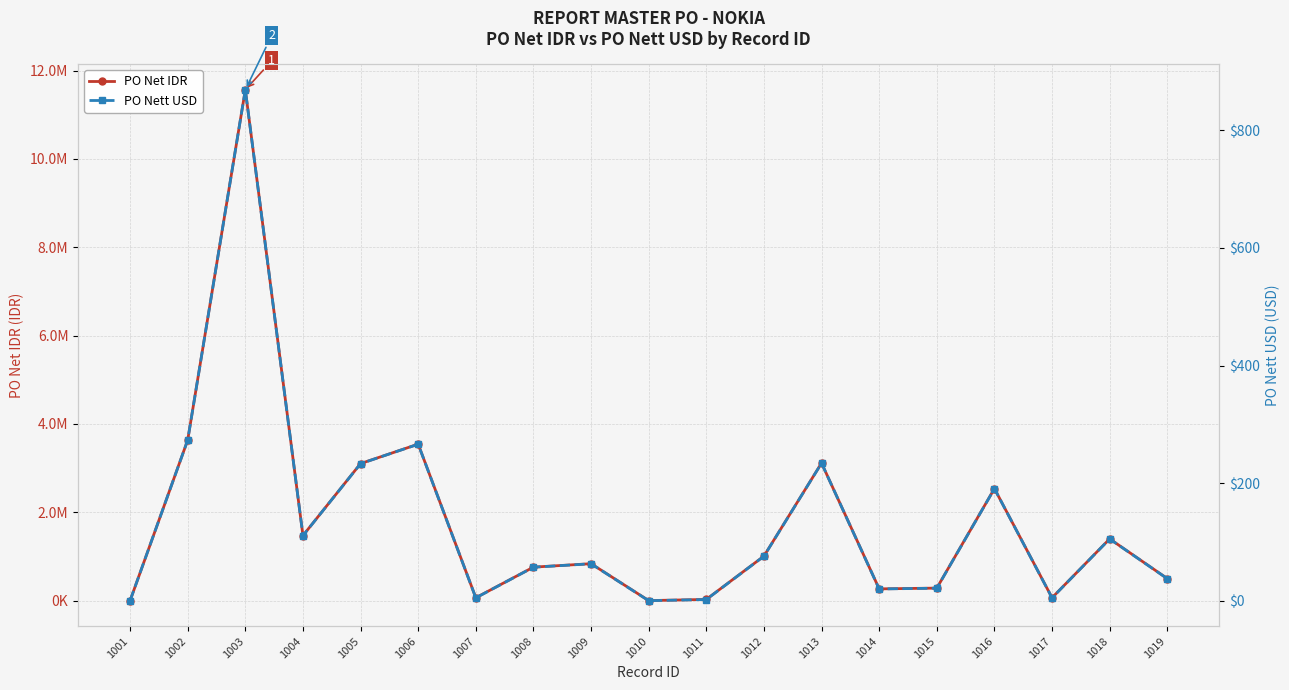

How many series are shown in this chart?

2